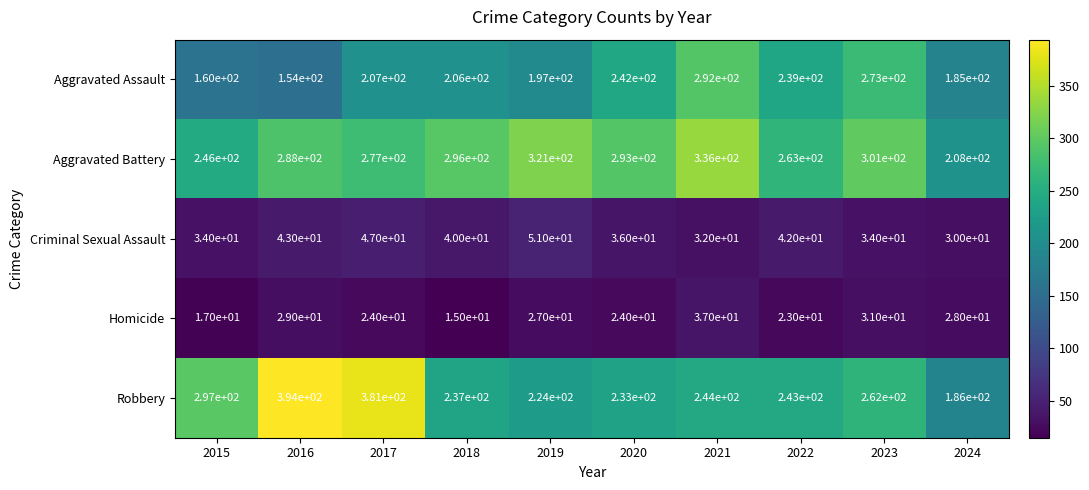

At which label is Aggravated Battery closest to 272?

2017